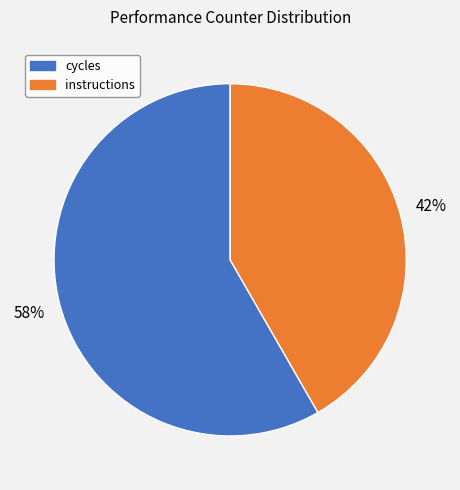

Does any single category account for the majority?

Yes